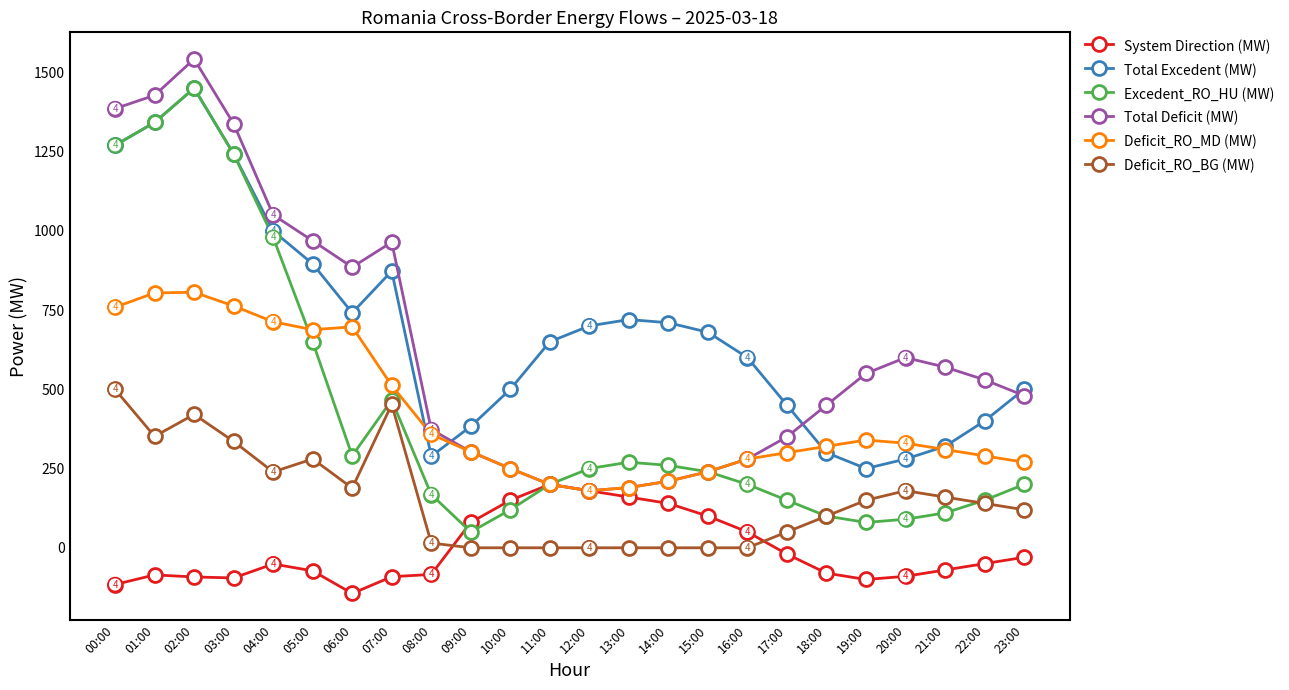

What is the sum of all Deficit_RO_MD (MW) values?

10113.0